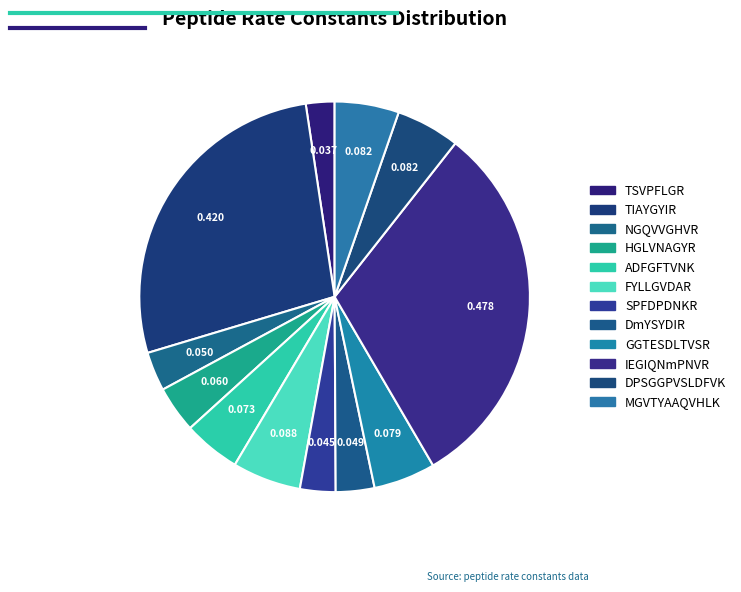

How many segments does this pie chart have?

12